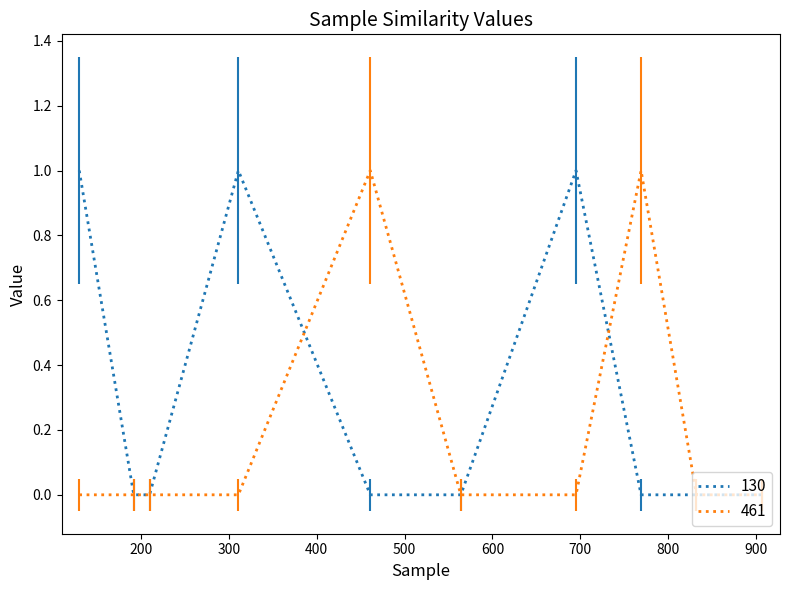

What are all the series names shown in the legend?

130, 461